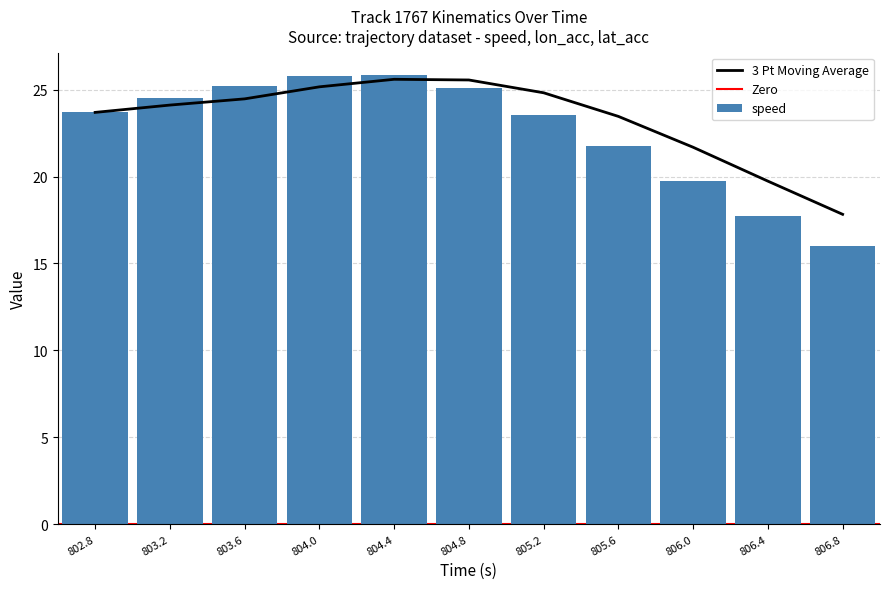

What is the minimum value for speed?

16.0